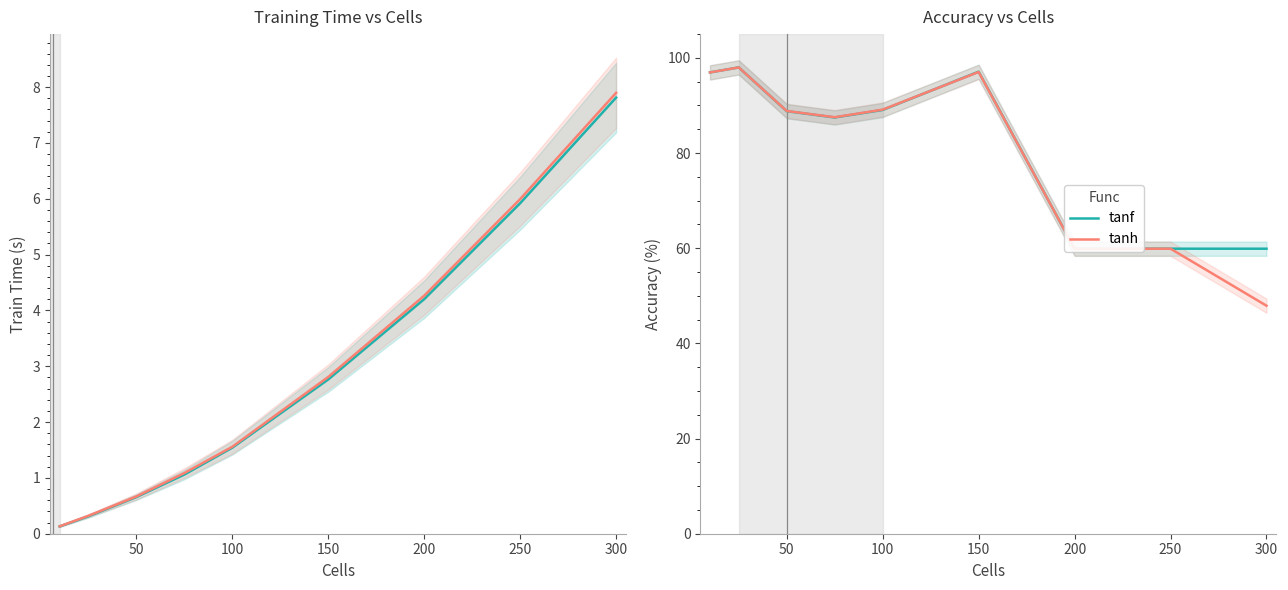

Which series changed the most between 50 and 350?

tanf